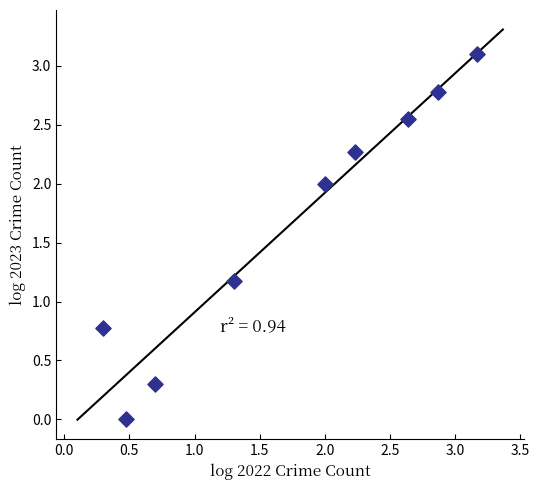

What is the average X value?

1.7